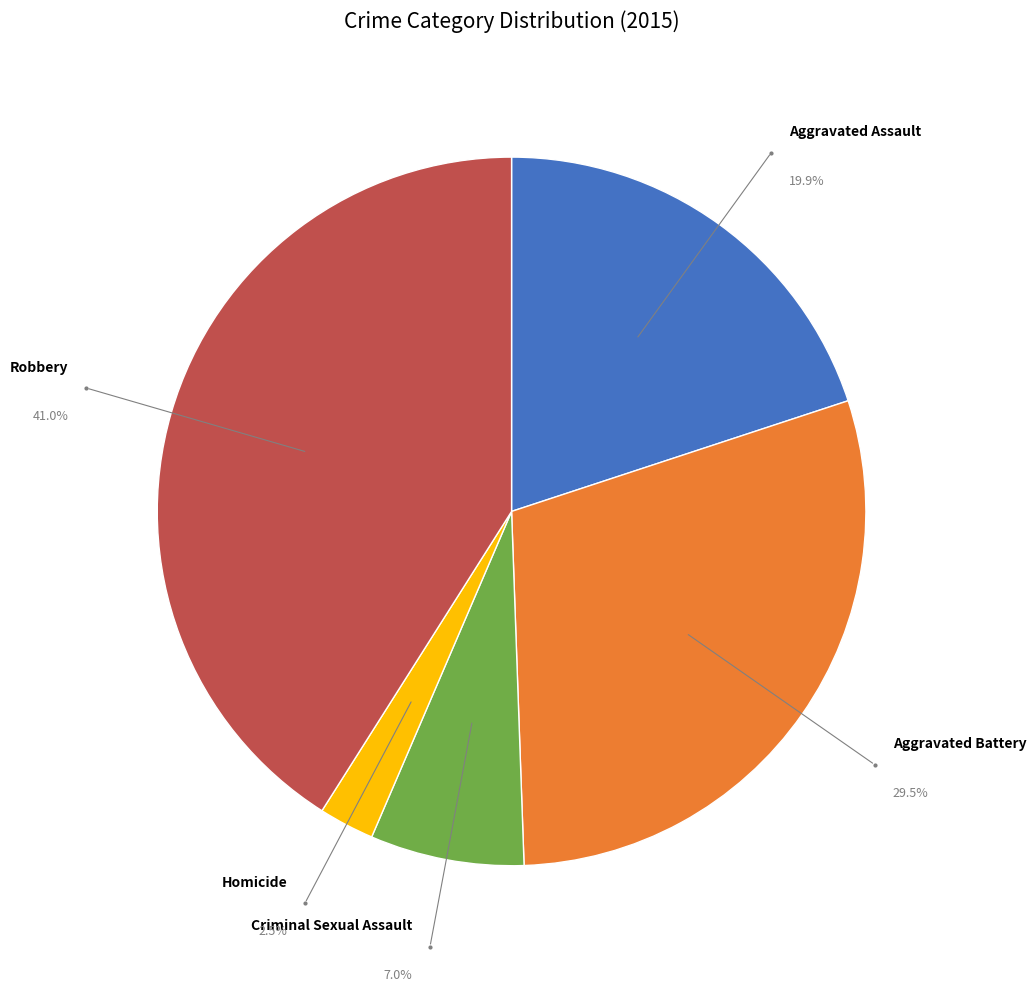

Is there any slice that represents more than half of the pie?

No